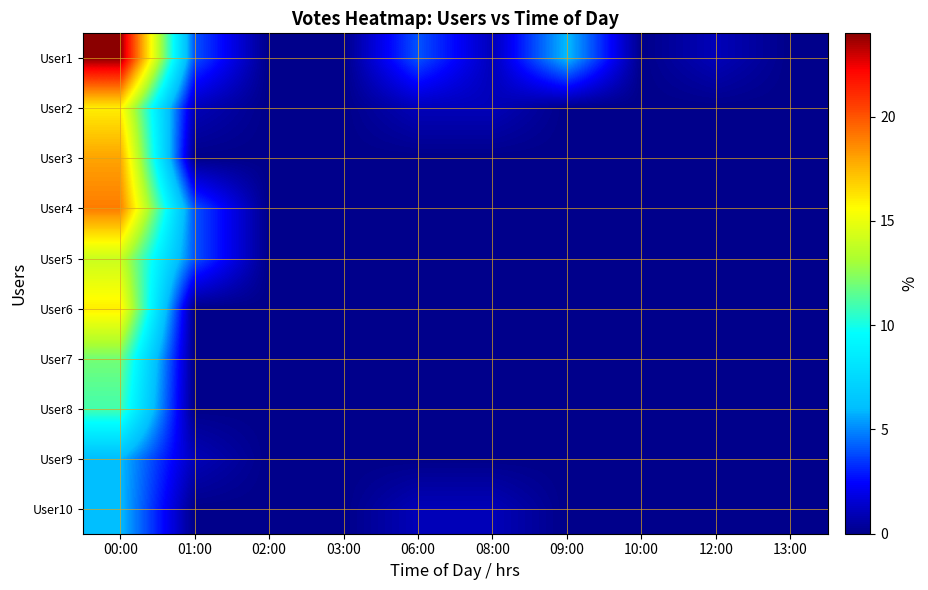

Which has a higher value, 06:00 or 12:00?

06:00